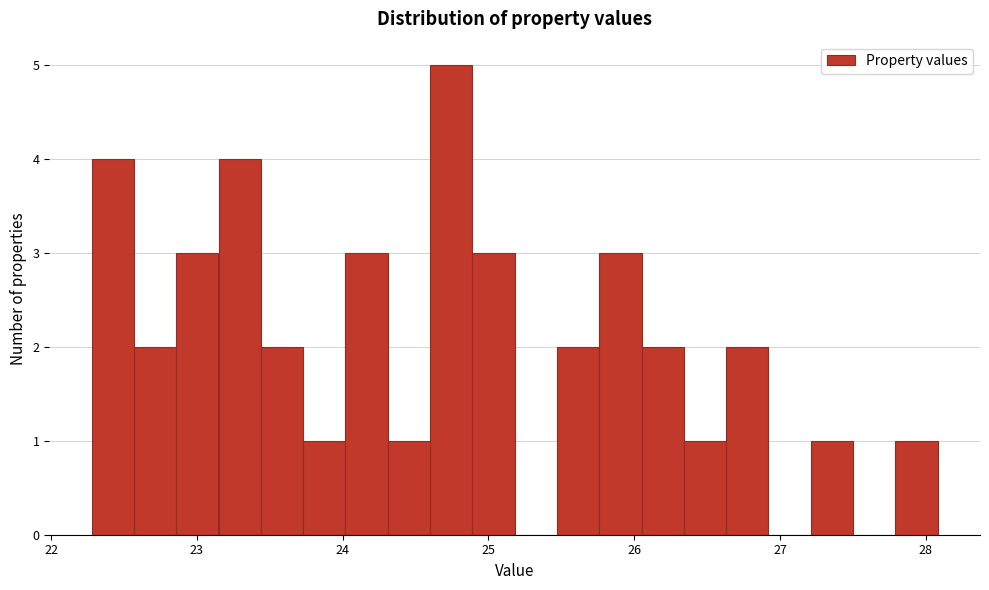

Around what value on the x-axis is the tallest bar? Give the approximate position of its centre, as read against the axis.

24.7